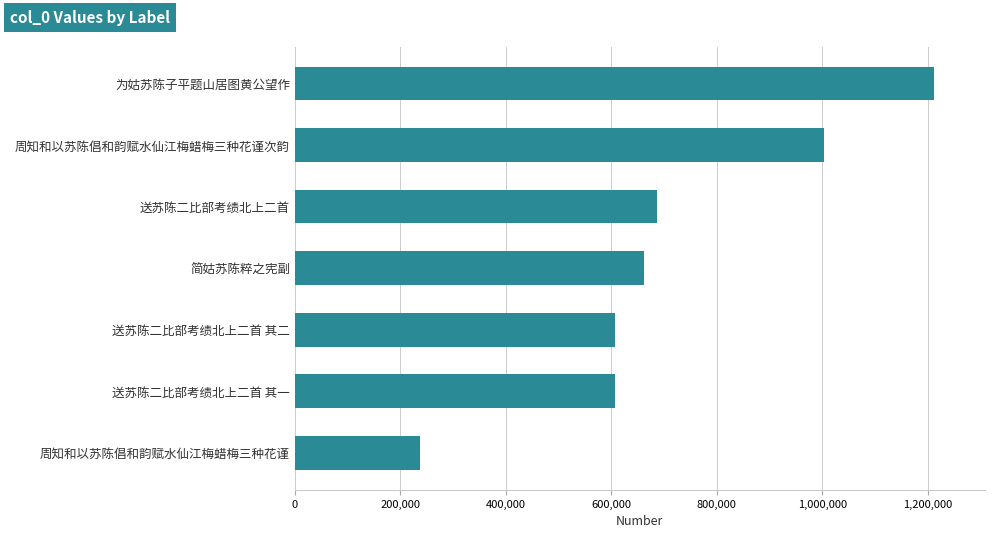

Which category has the highest value across all series?

为姑苏陈子平题山居图黄公望作